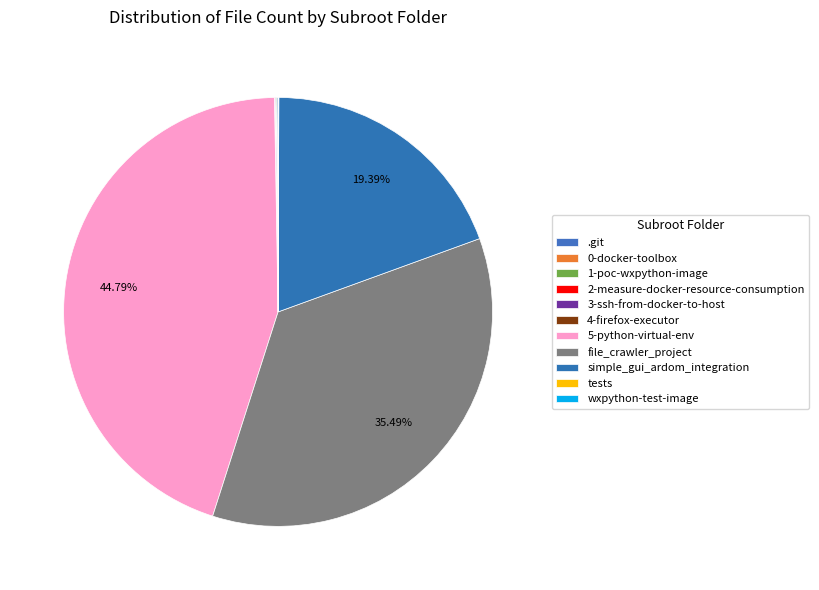

How many slices are in this pie chart?

11